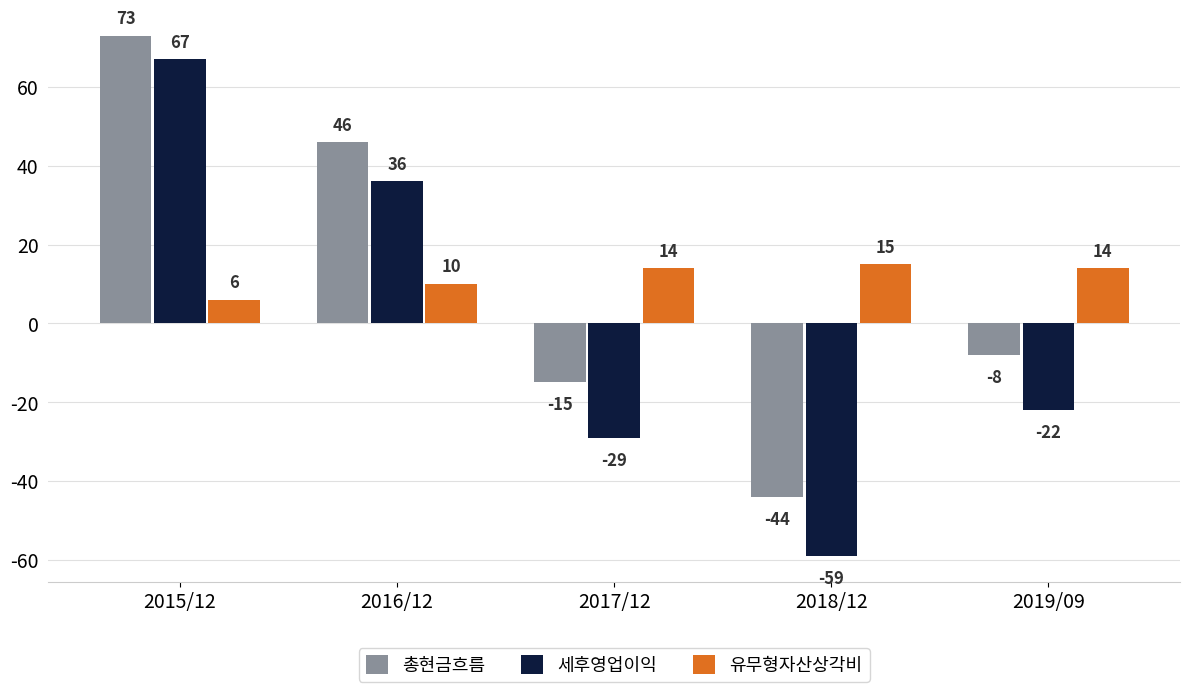

Are the bars grouped side by side (vs. stacked)?

Yes